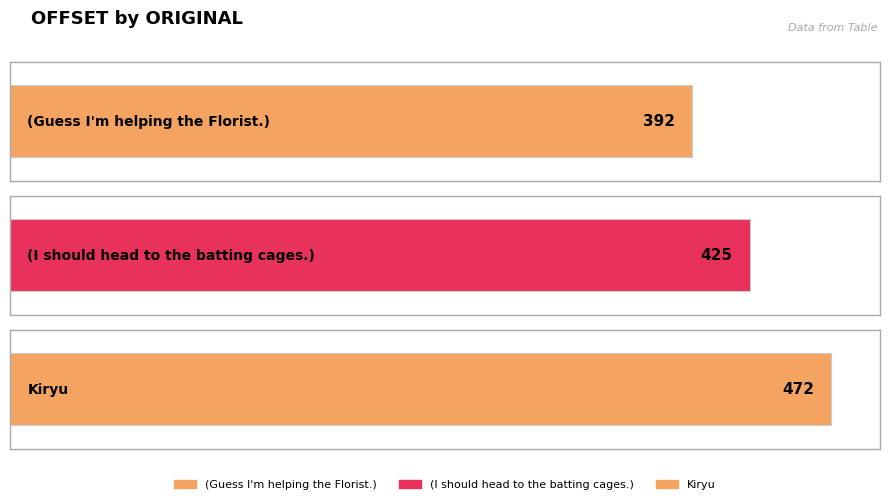

What is the change in value from (Guess I'm helping the Florist.) to (I should head to the batting cages.)?

+33